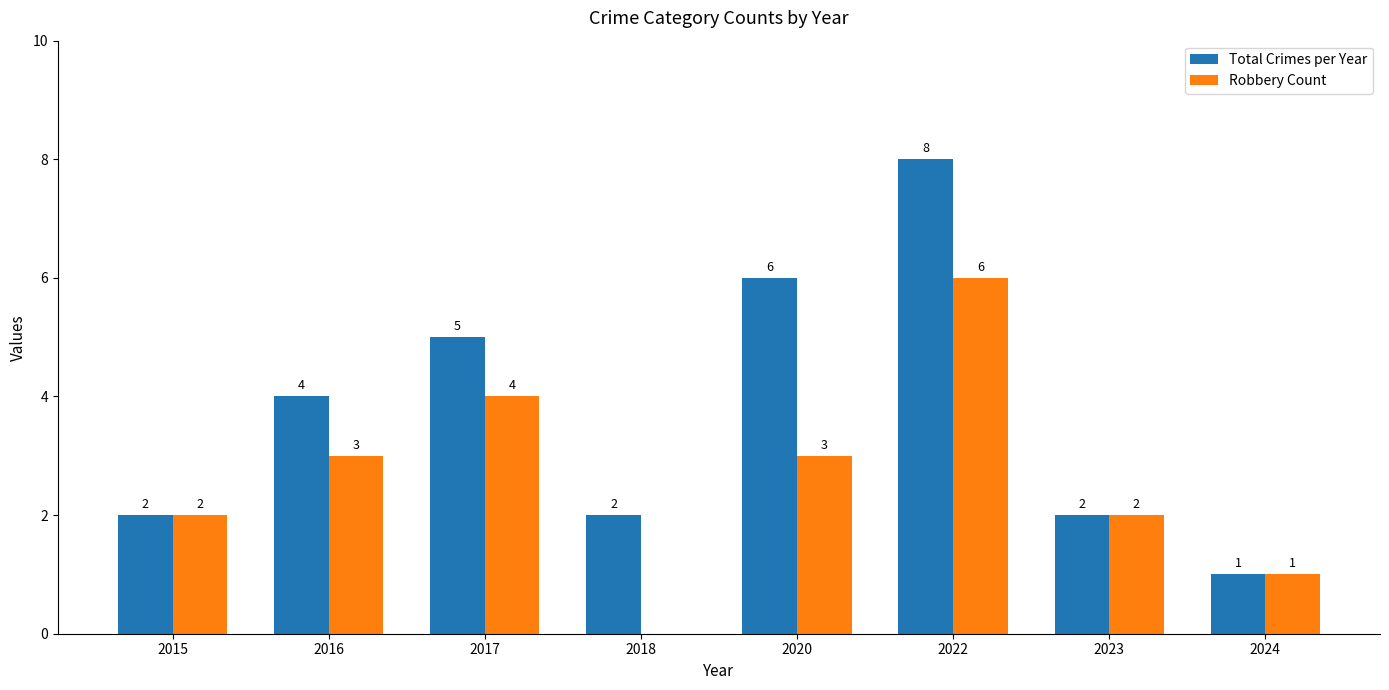

Is it true that Total Crimes per Year equals 5 at 2017?

True